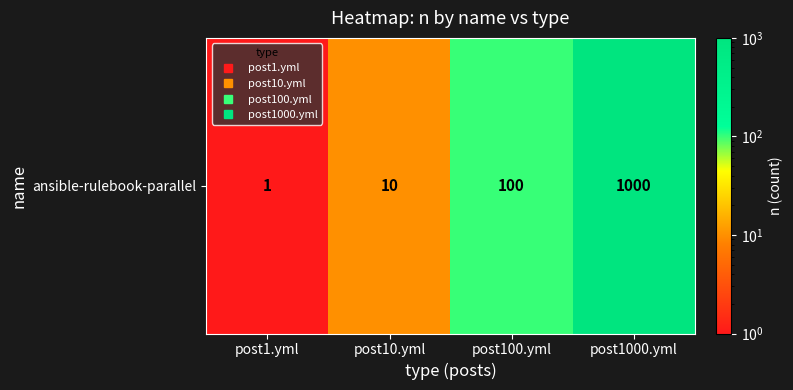

List the labels in order of value, largest first.

post1000.yml, post100.yml, post10.yml, post1.yml